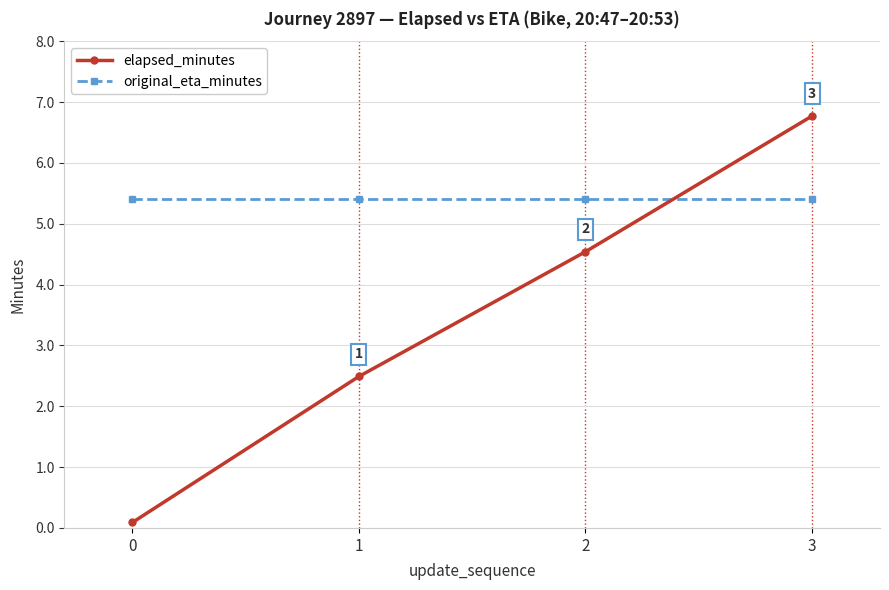

Is it true that elapsed_minutes equals 2.5 at 1?

True